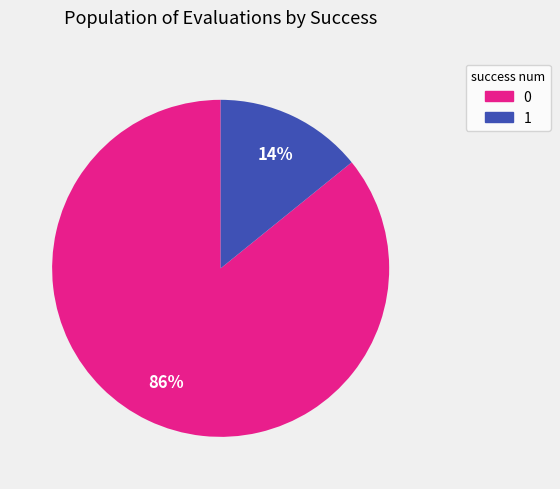

Rank the categories by value from highest to lowest.

0, 1